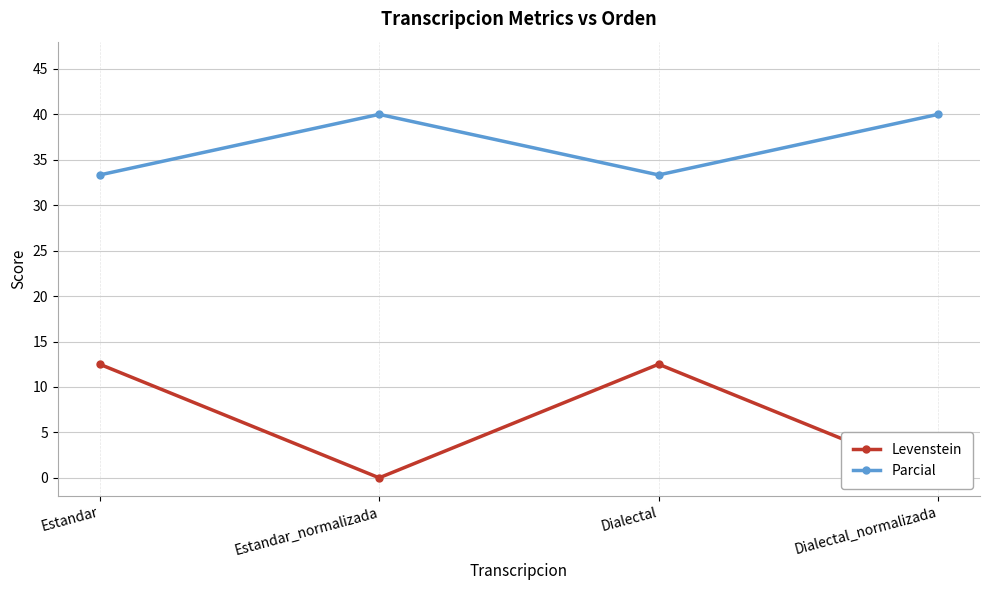

What is the value of the Parcial point at the 1st from the left?

33.3